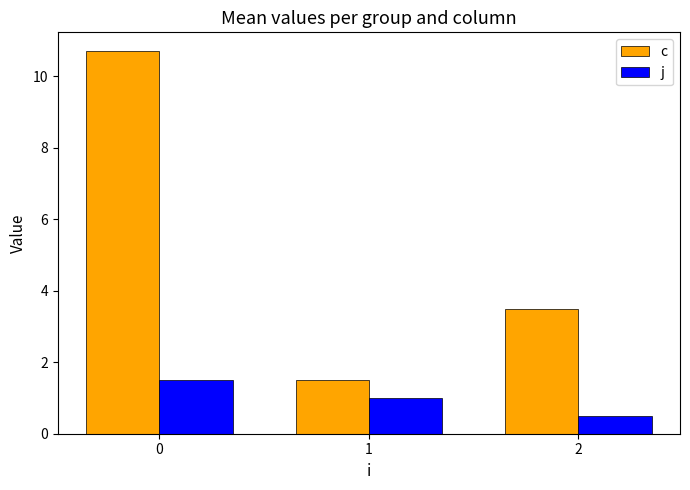

Is the value of j at 2 greater than the value of c at 0?

No